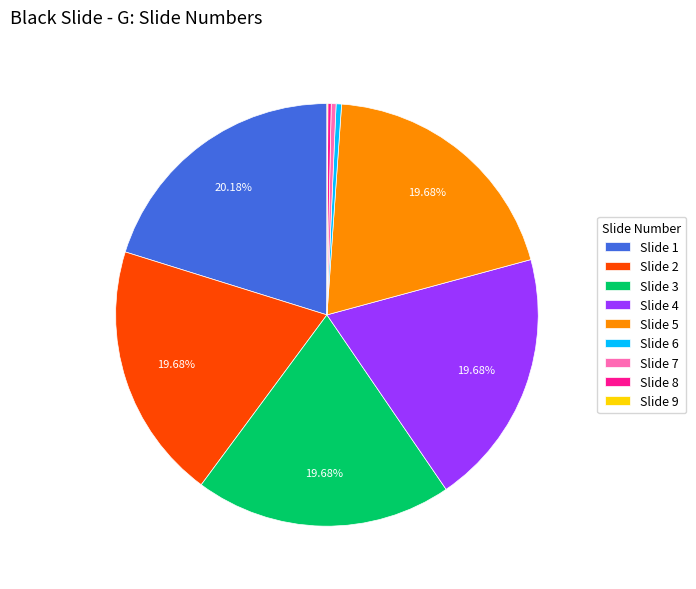

Combined, do Slide 7 and Slide 4 account for over 50%?

No